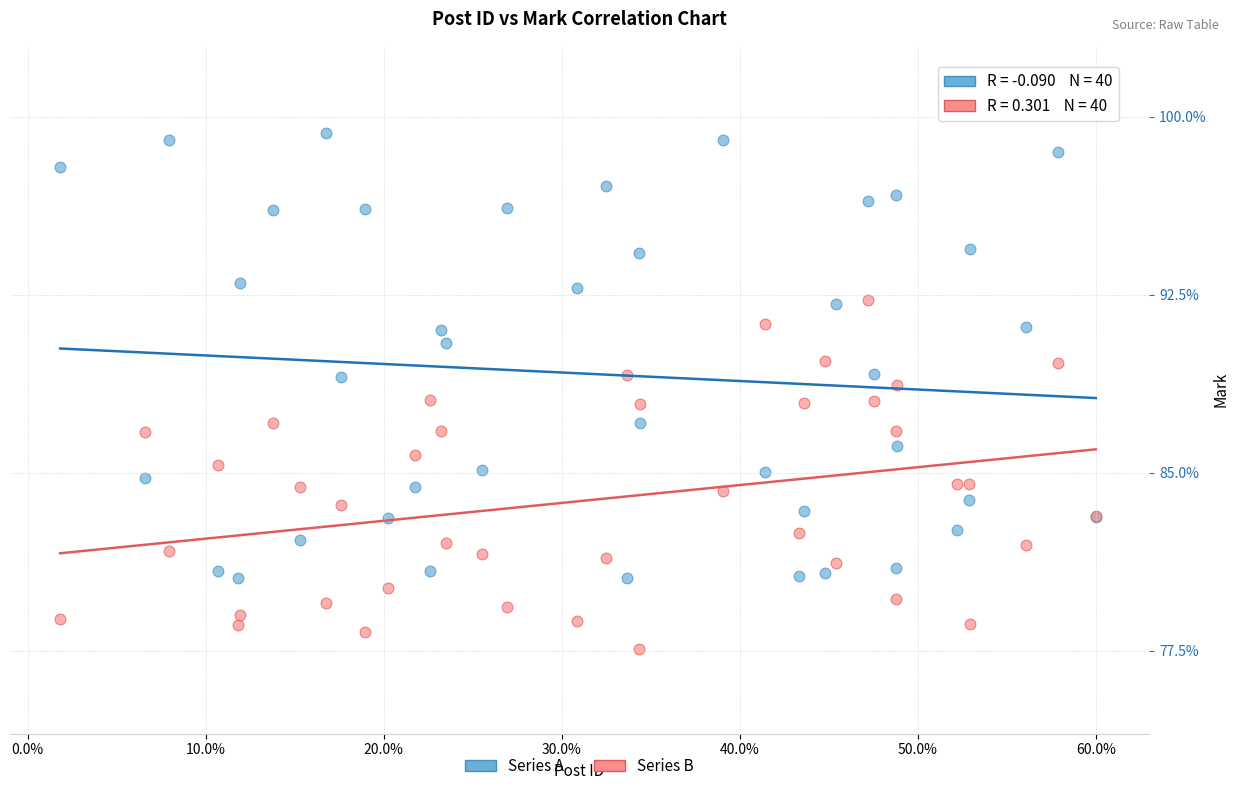

Which series has the widest spread of Y values?

Series A